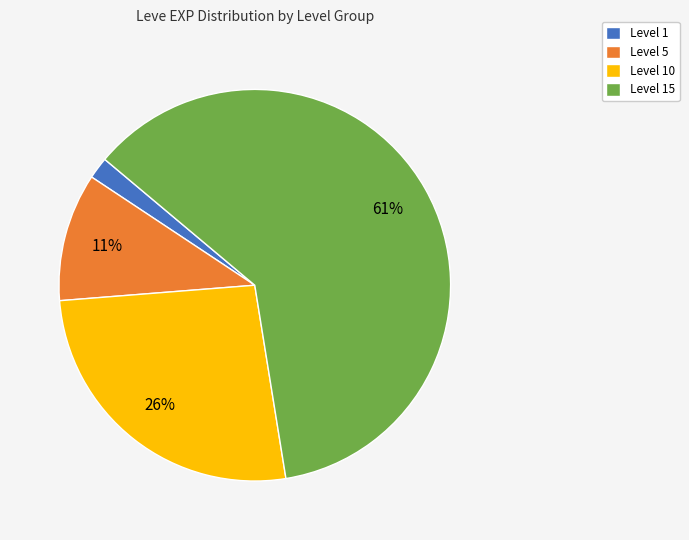

Does any single category account for the majority?

Yes